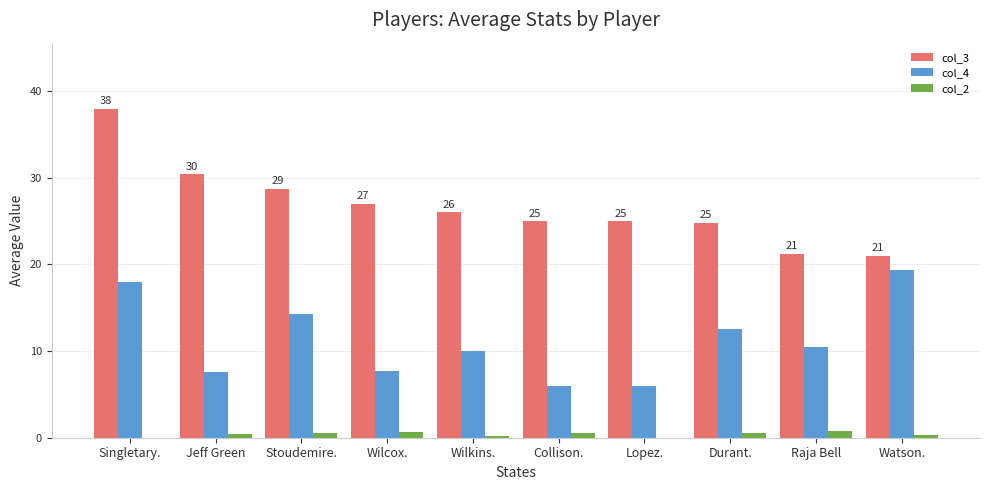

What is the spread (max minus min) of values at Watson.?

20.7